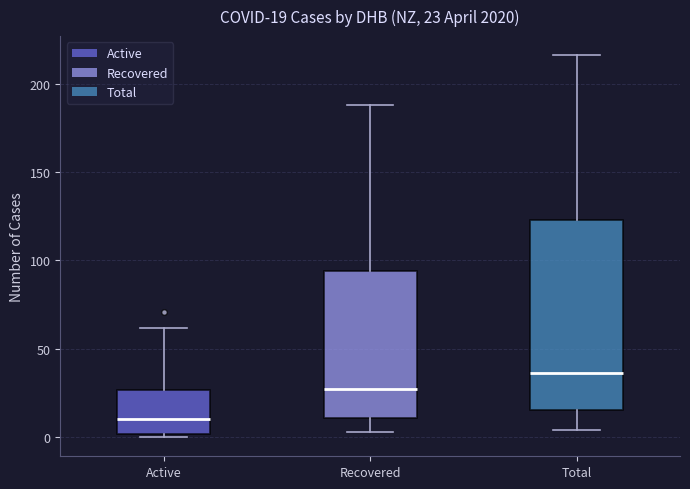

Which box has the lowest median line?

Active